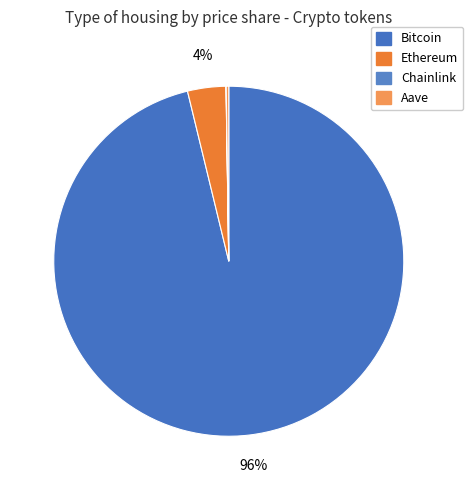

Which category has the biggest portion of the pie?

Bitcoin